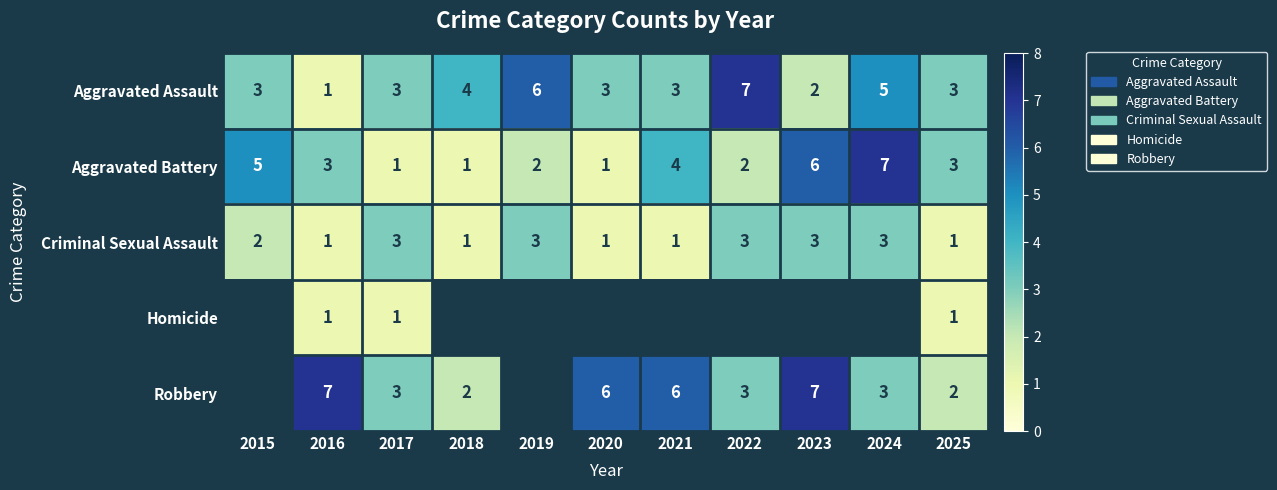

How many distinct data groups are displayed?

5